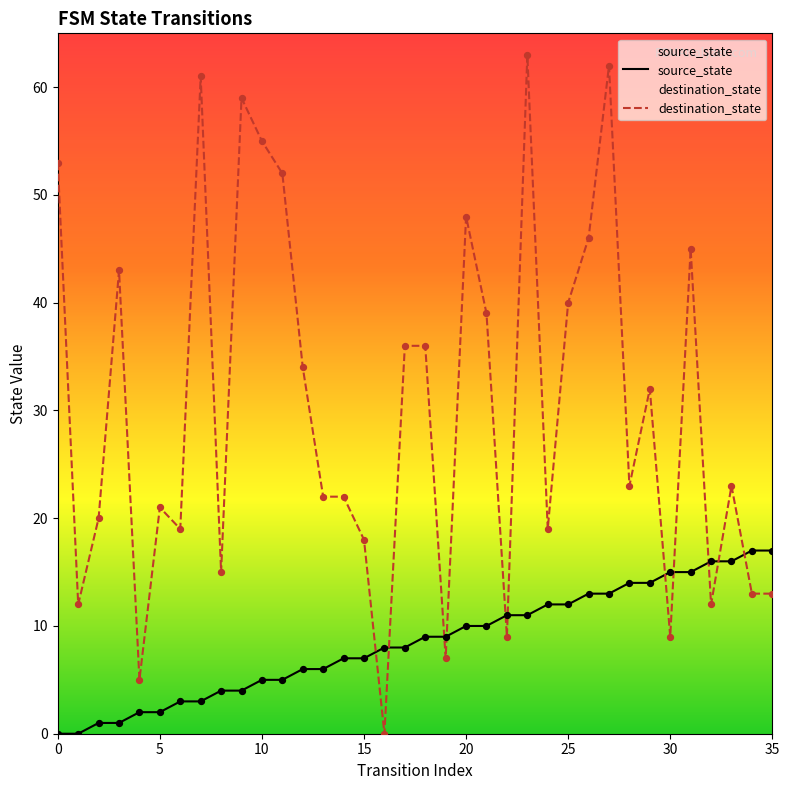

Which series reaches the maximum Y coordinate?

destination_state